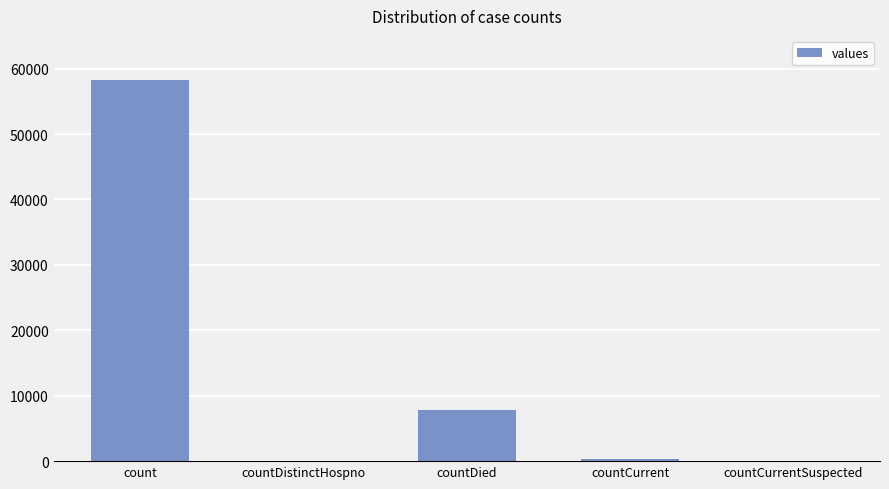

At which label is the value closest to 29091?

countDied